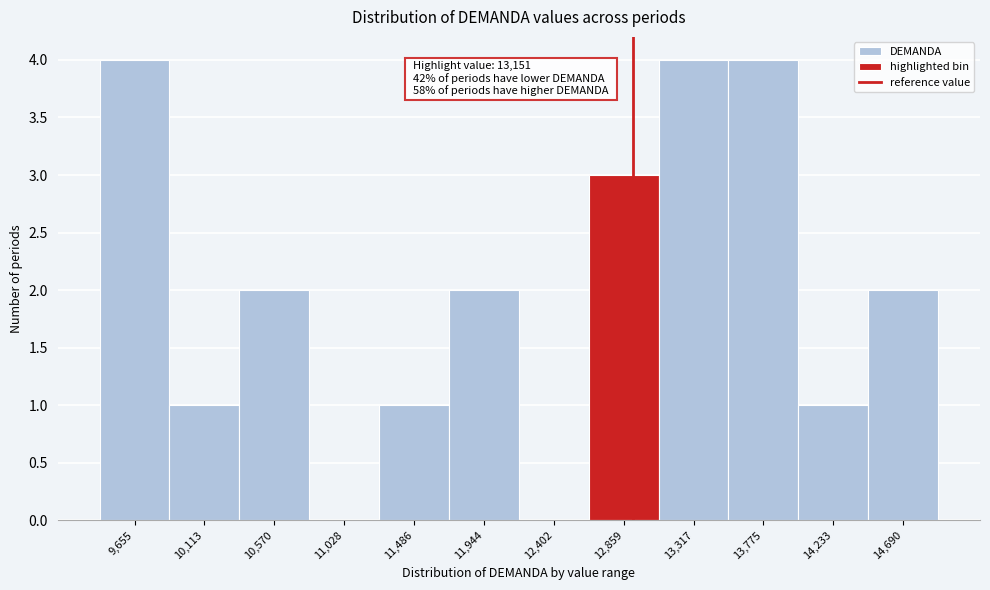

Reading left to right, extract all data points from this chart.

9,655=4	10,113=1	10,570=2	11,028=0	11,486=1	11,944=2	12,402=0	12,859=3	13,317=4	13,775=4	14,233=1	14,690=2